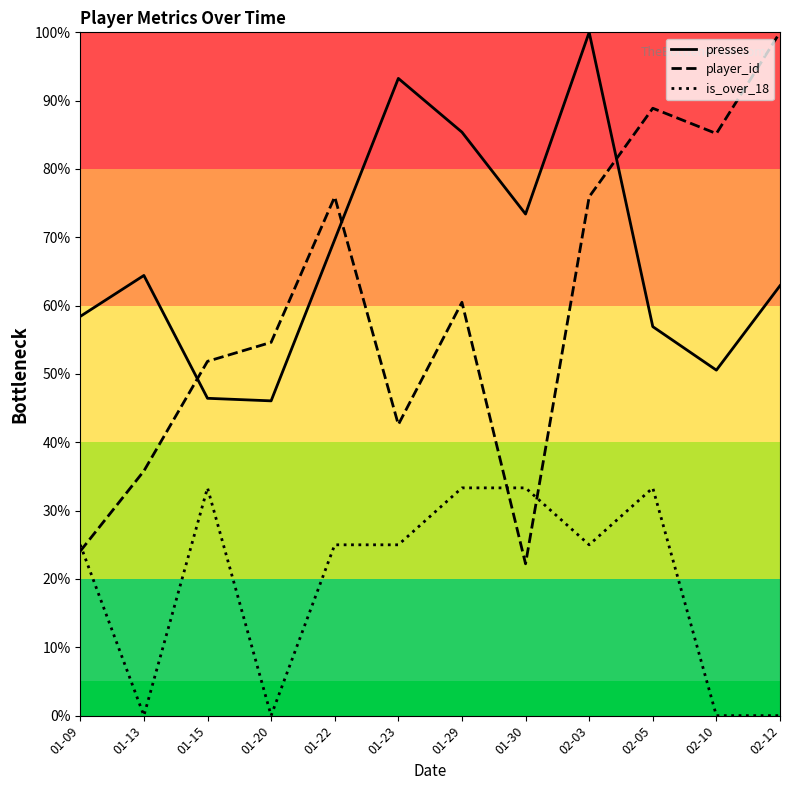

Reading right to left, extract all data points from this chart.

presses: 02-12=62.9	02-10=50.6	02-05=56.9	02-03=100.0	01-30=73.4	01-29=85.4	01-23=93.3	01-22=69.7	01-20=46.1	01-15=46.4	01-13=64.4	01-09=58.4
player_id: 02-12=100.0	02-10=85.2	02-05=88.9	02-03=75.9	01-30=22.2	01-29=60.5	01-23=42.6	01-22=75.9	01-20=54.6	01-15=51.9	01-13=35.8	01-09=24.1
is_over_18: 02-12=0.0	02-10=0.0	02-05=33.3	02-03=25.0	01-30=33.3	01-29=33.3	01-23=25.0	01-22=25.0	01-20=0.0	01-15=33.3	01-13=0.0	01-09=25.0